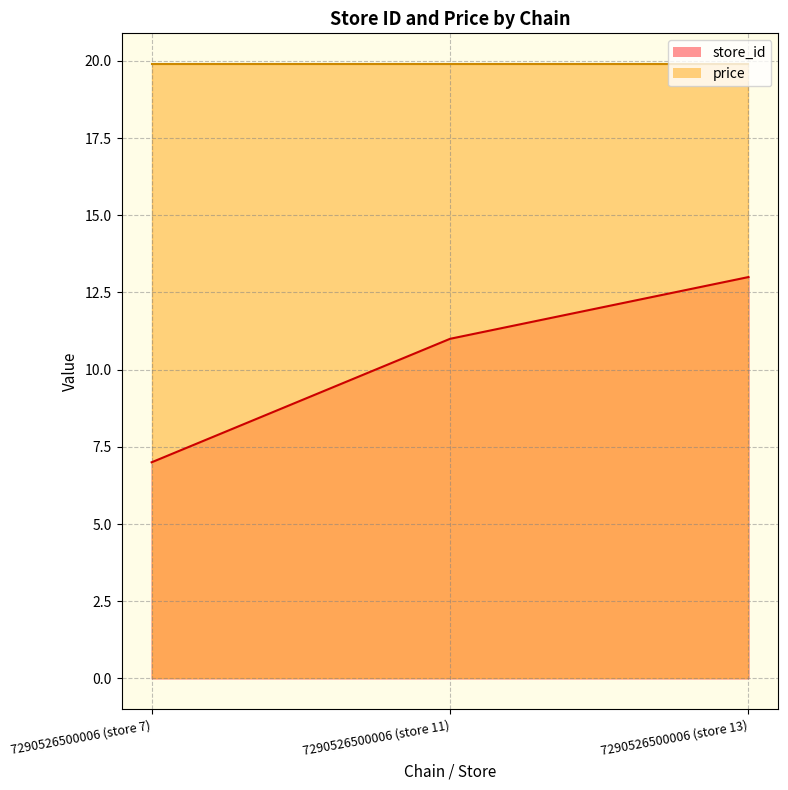

Count the values in the range 7 to 13.

3